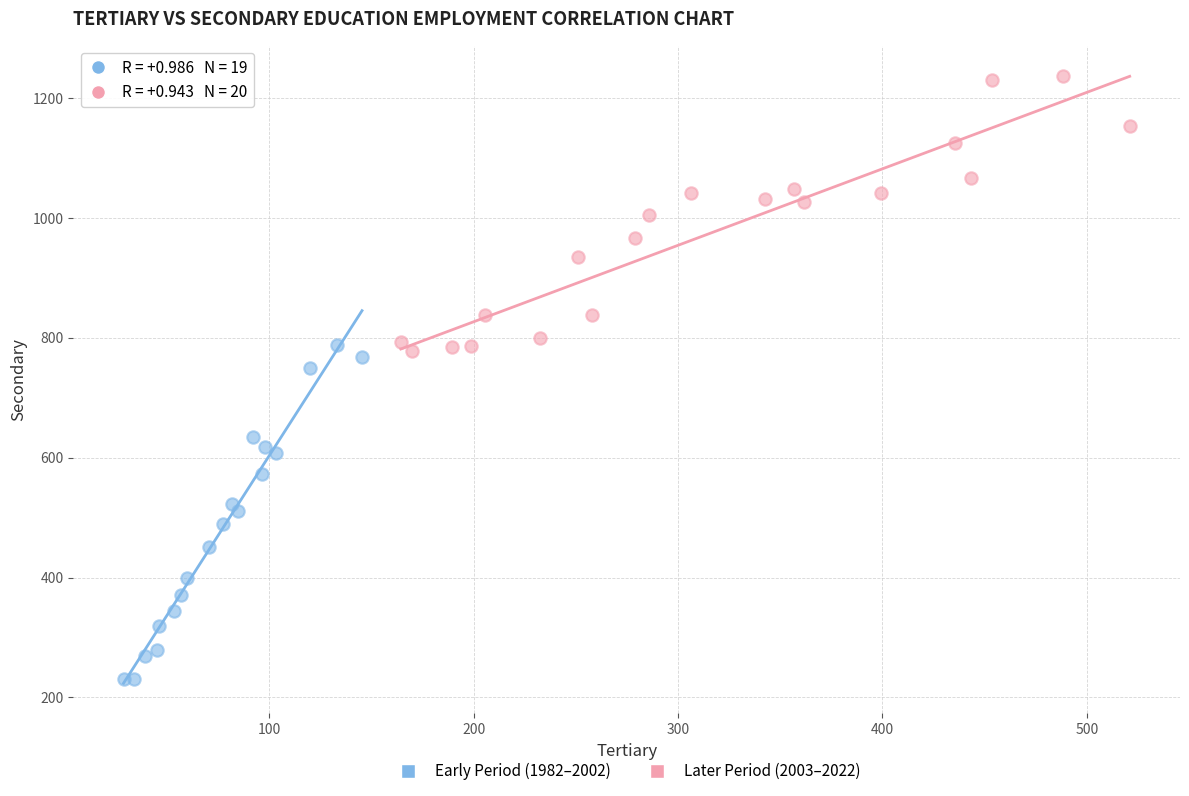

Which series reaches the maximum Y coordinate?

Later Period (2003–2022)